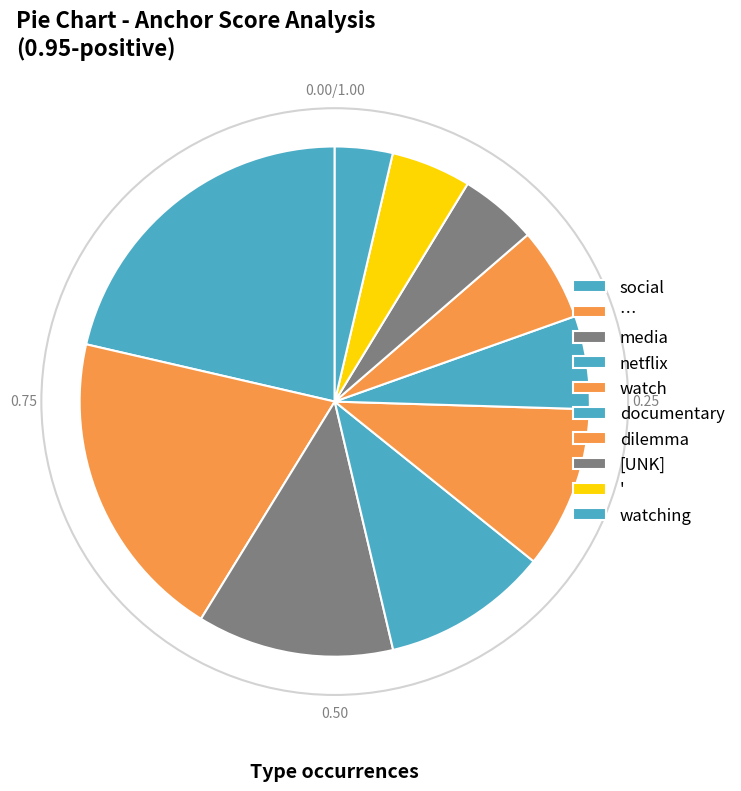

Is it true that watching is 4% of the pie?

True